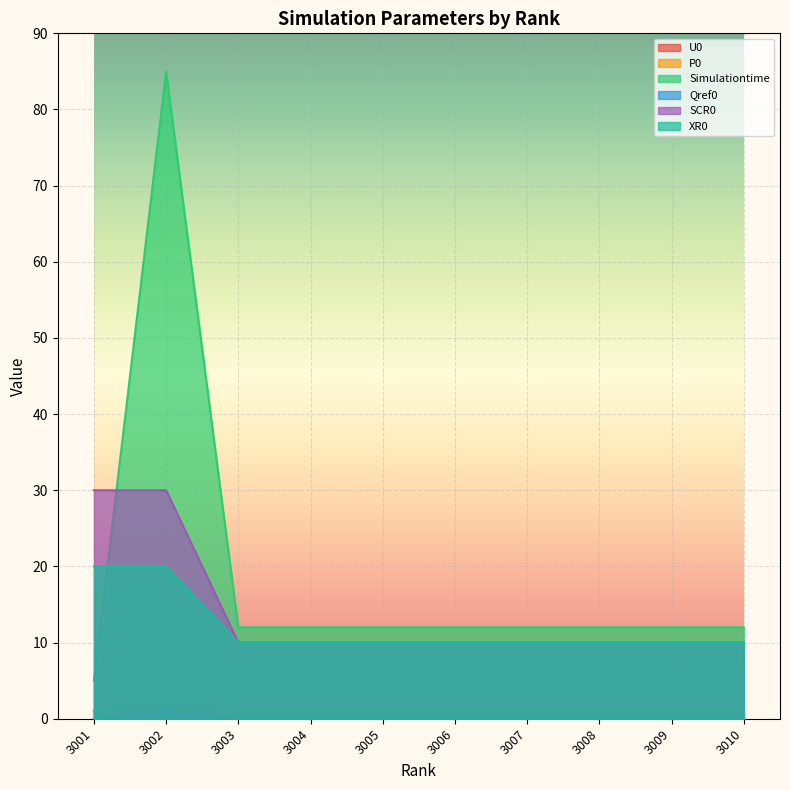

How many values in the Simulationtime series are below 12?

1